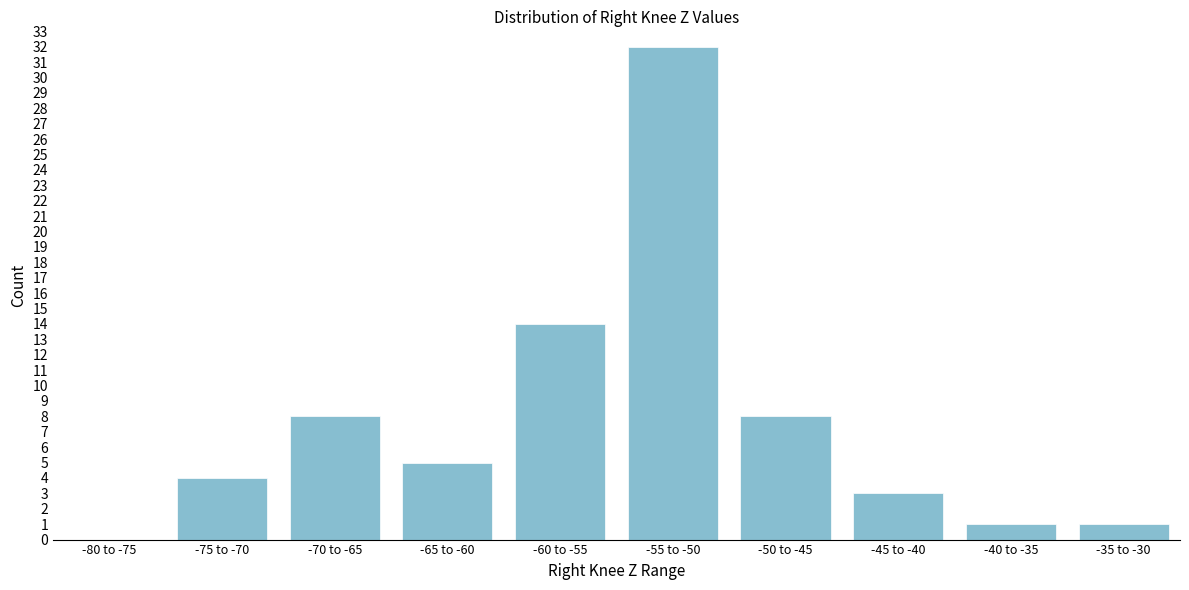

Reading left to right, what are all the values shown in this chart?

-80 to -75=0	-75 to -70=4	-70 to -65=8	-65 to -60=5	-60 to -55=14	-55 to -50=32	-50 to -45=8	-45 to -40=3	-40 to -35=1	-35 to -30=1